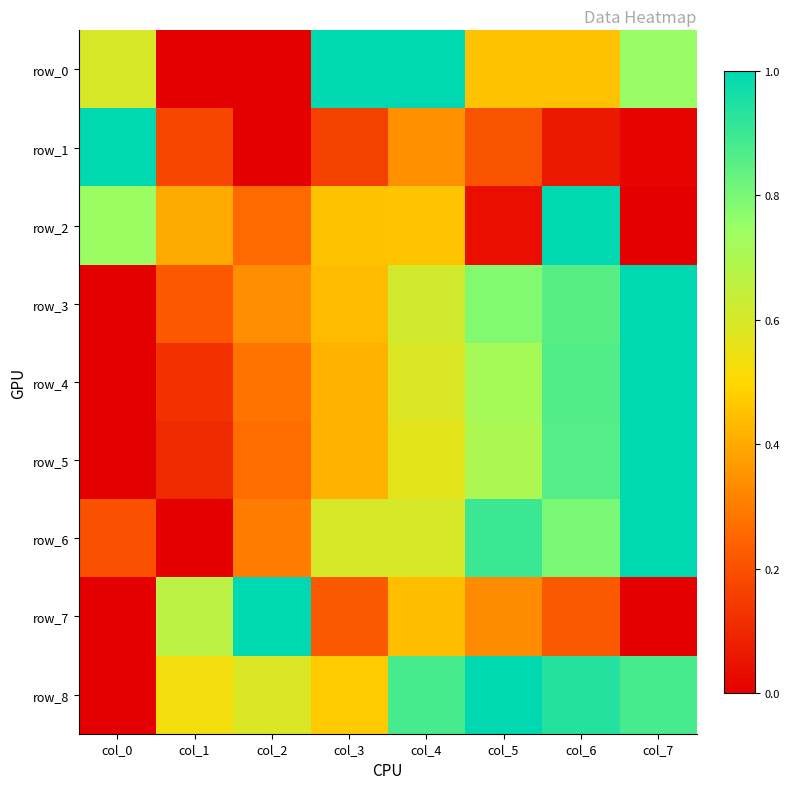

List the labels in order of row_1 value, largest first.

col_0, col_4, col_5, col_1, col_3, col_6, col_7, col_2